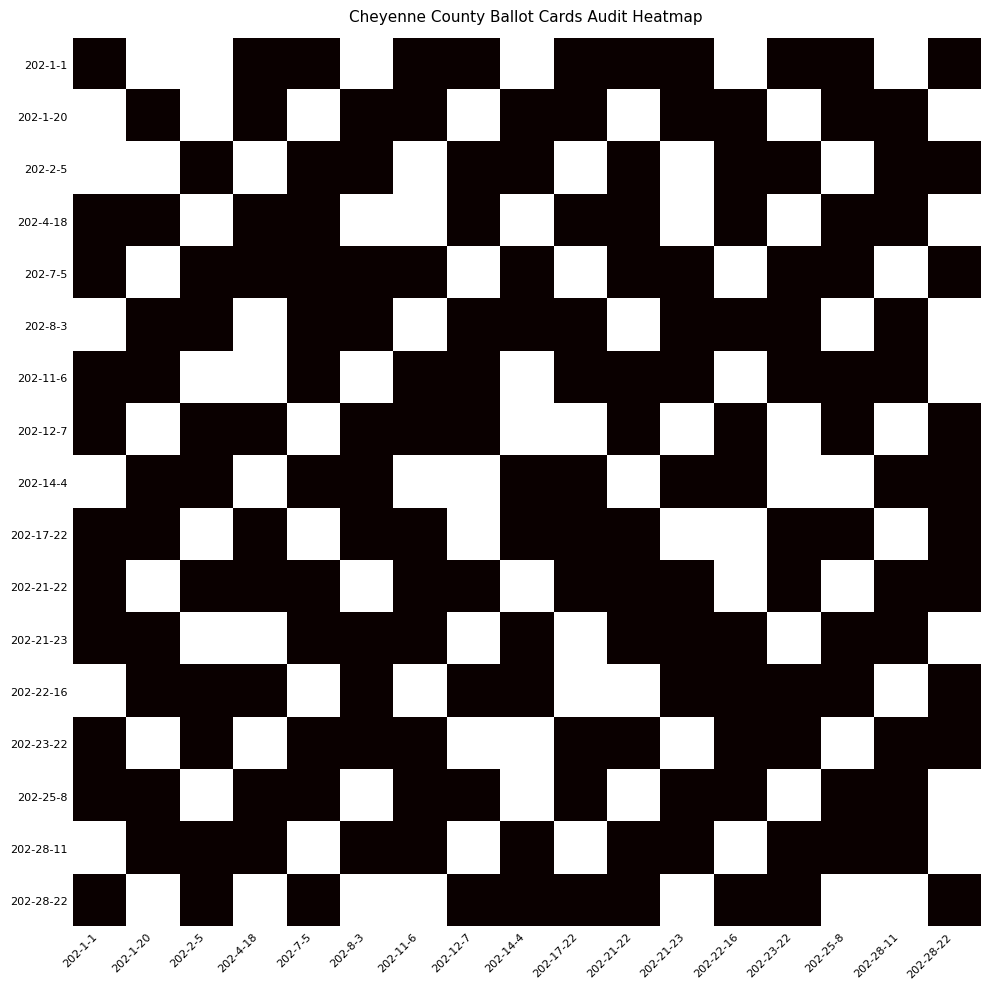

At how many categories does at least one series exceed 0?

17